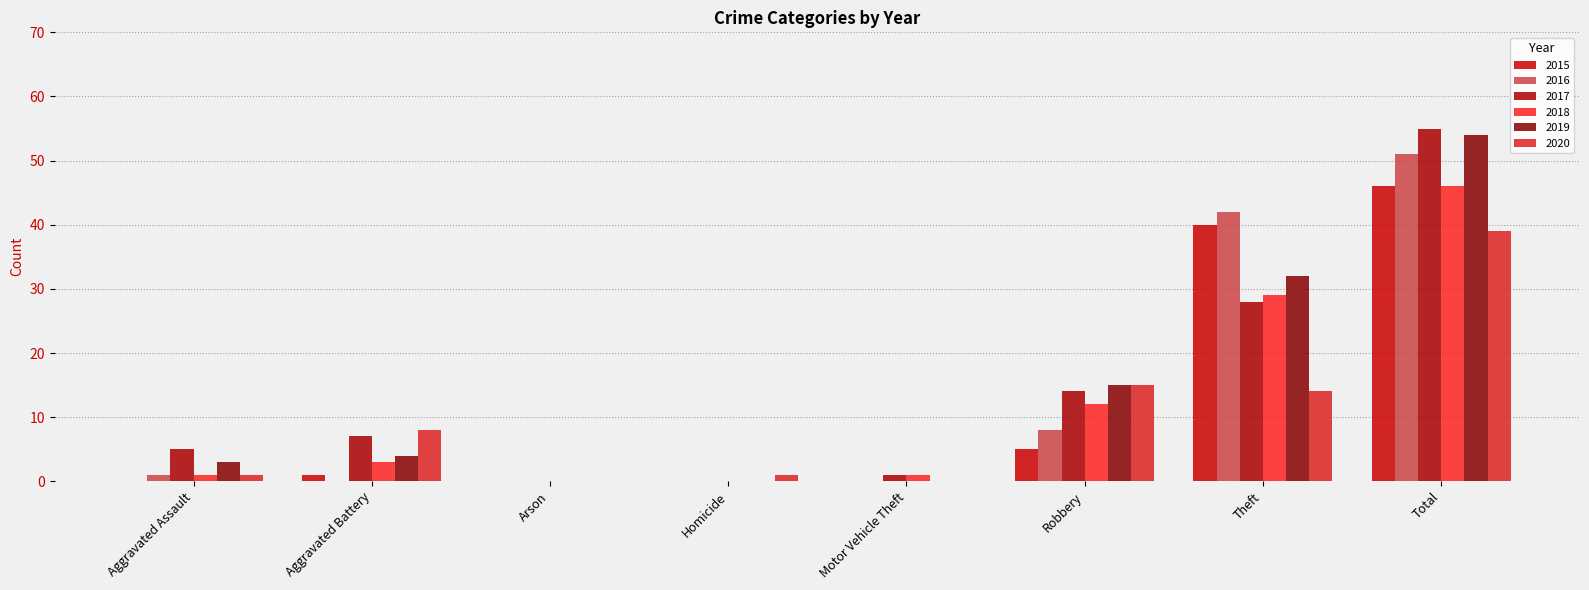

What are all the series names shown in the legend?

2015, 2016, 2017, 2018, 2019, 2020